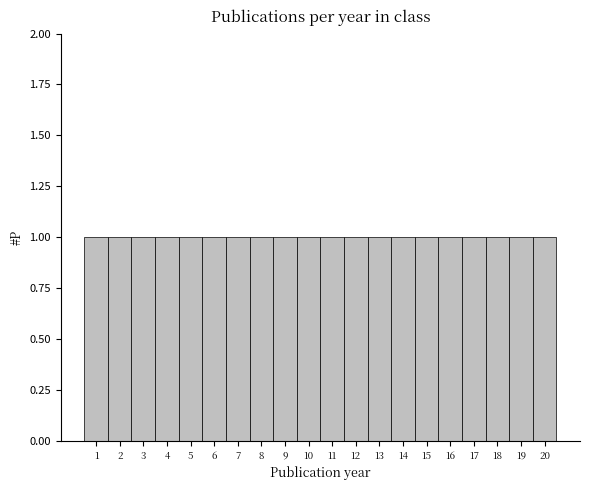

How tall is the bar that spans 4.5 to 5.5 on the x-axis? The values are not printed on the chart, so give them approximately, as read against the axis.

1